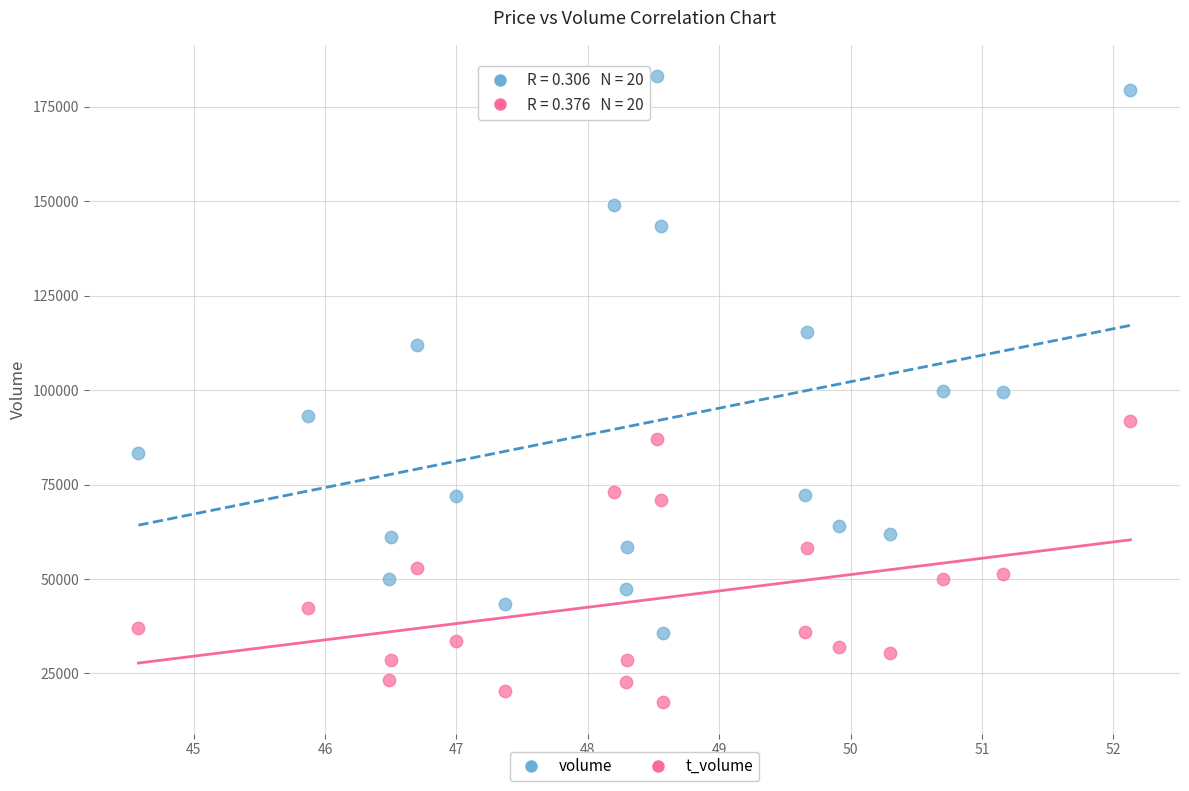

Which series contains the highest Y value?

volume